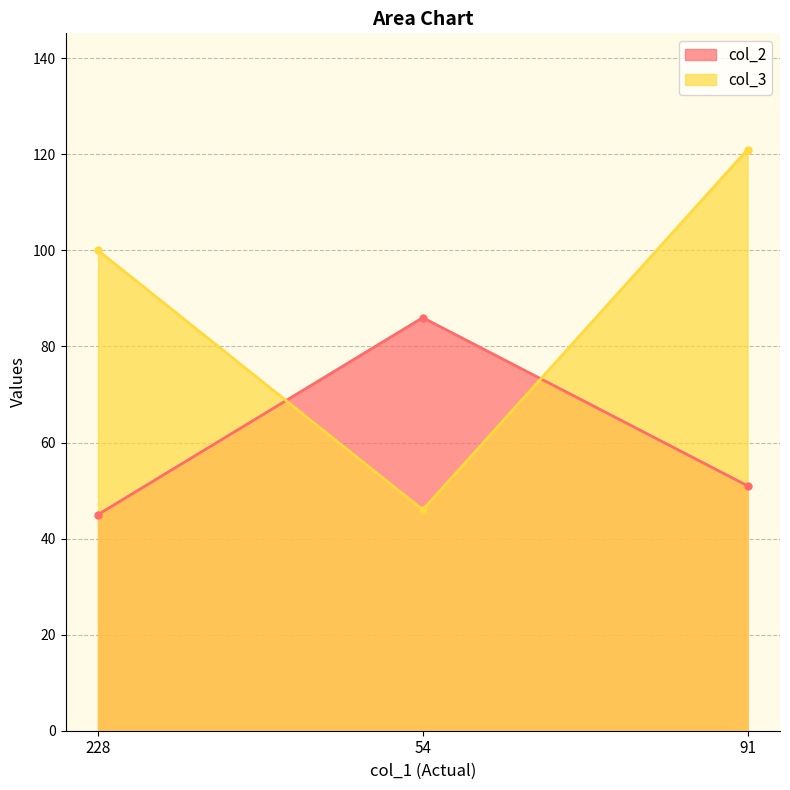

Is the value of col_2 at 91 greater than the value of col_3 at 228?

No